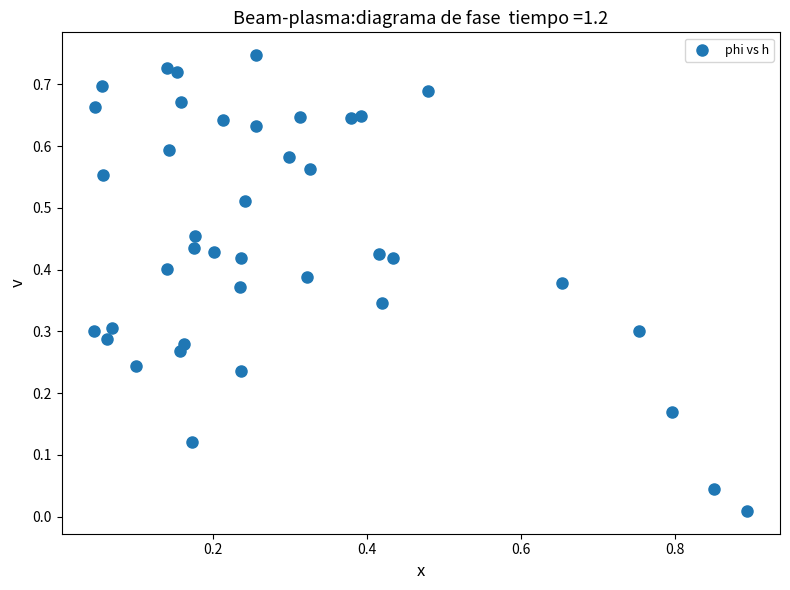

What is the range of X values (max minus min)?

0.8